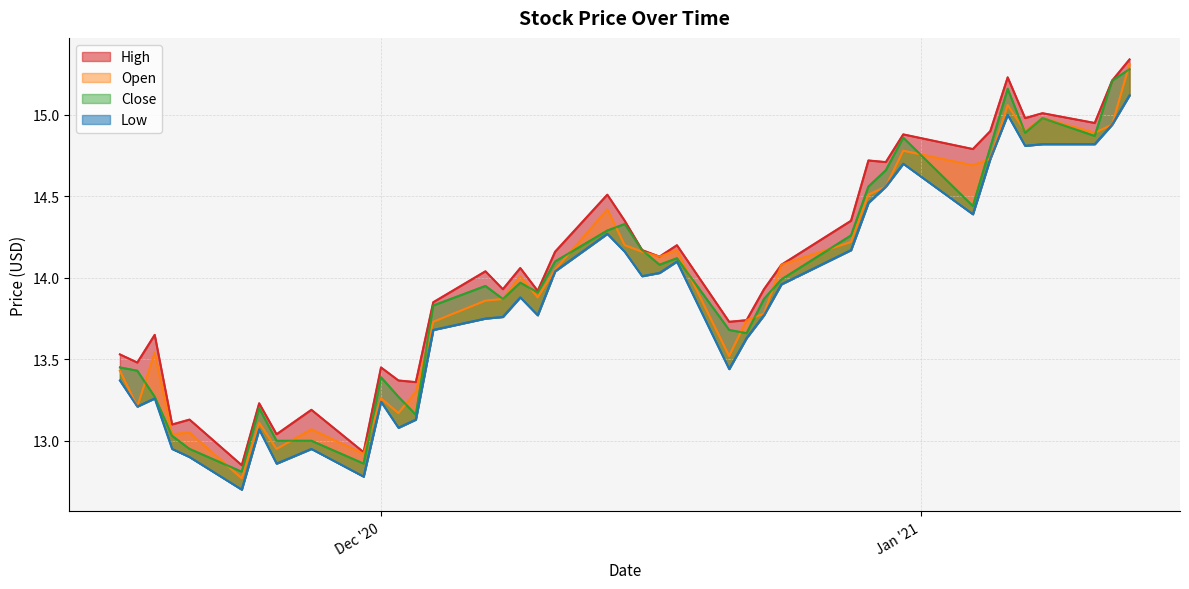

True or false: High and Close intersect in this chart.

False